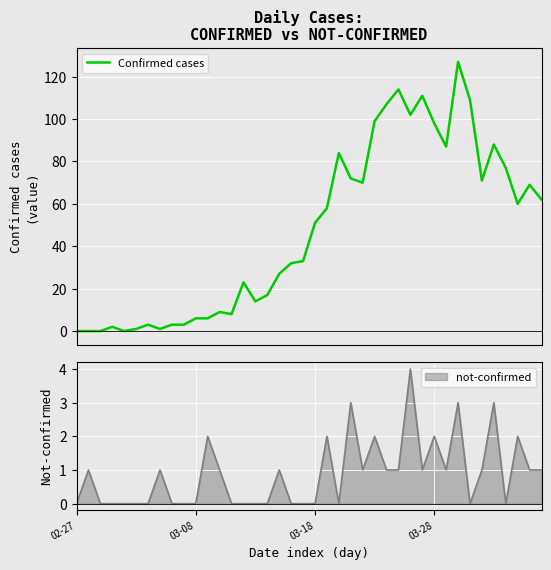

How many points are higher than both their immediate neighbors (excluding endpoints)?

10